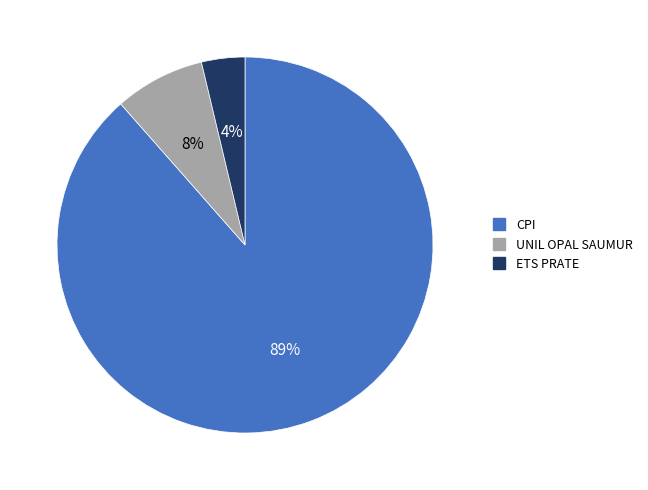

To the nearest percent, what is the combined percentage of CPI and ETS PRATE?

92%